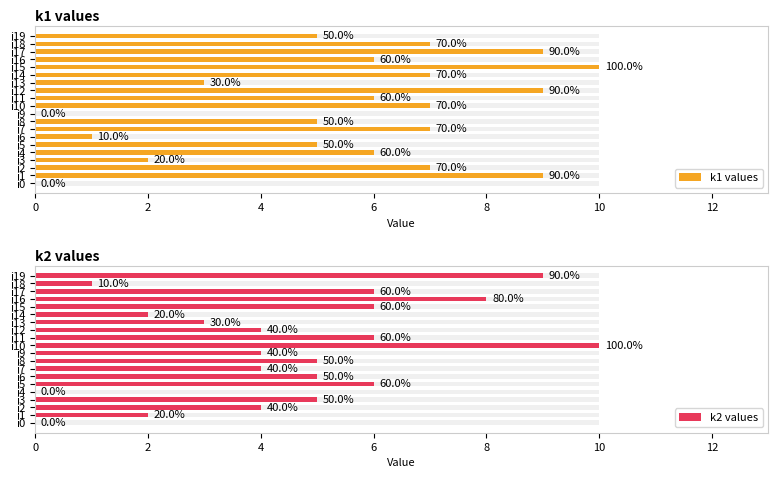

True or false: k1 values has a value of 5 at i8.

True